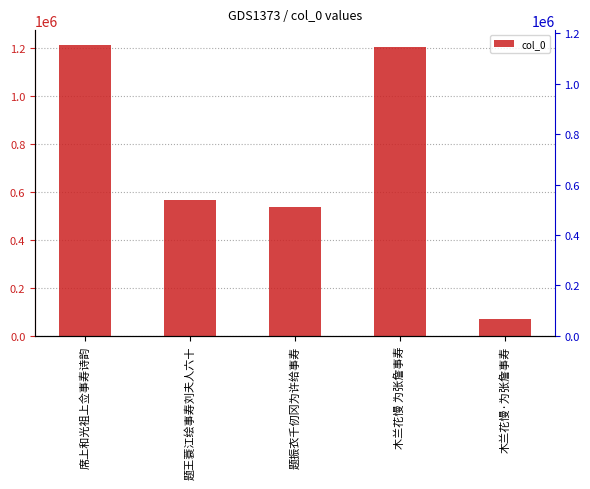

Between 木兰花慢 为张詹事寿 and 题王蓑江绘事寿刘夫人六十, which is larger?

木兰花慢 为张詹事寿